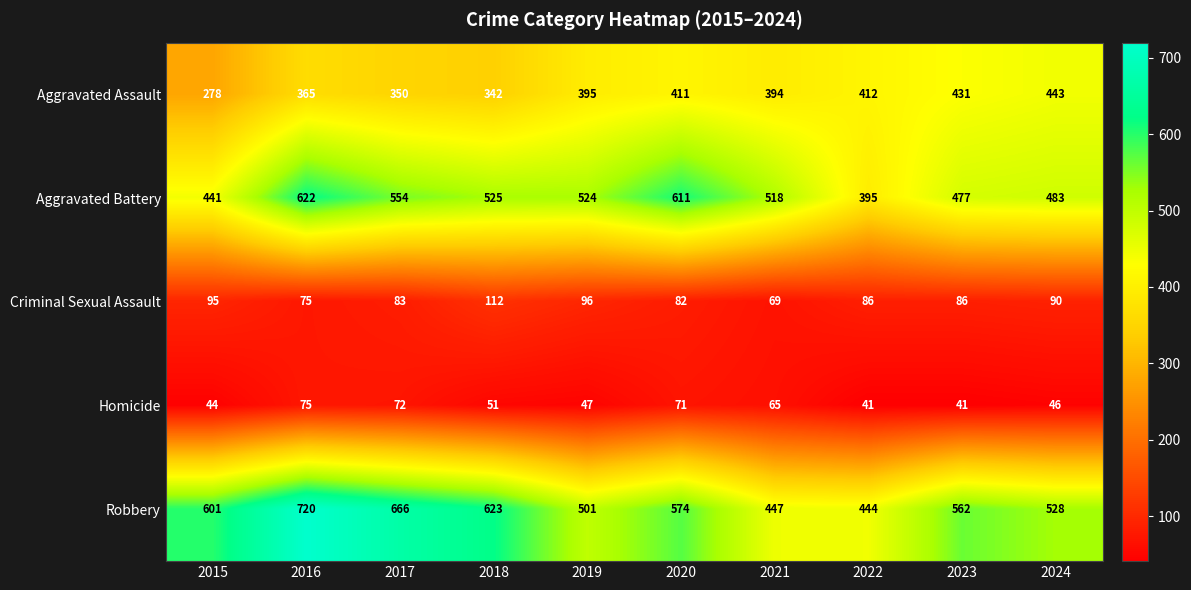

What is the greatest value displayed?

720